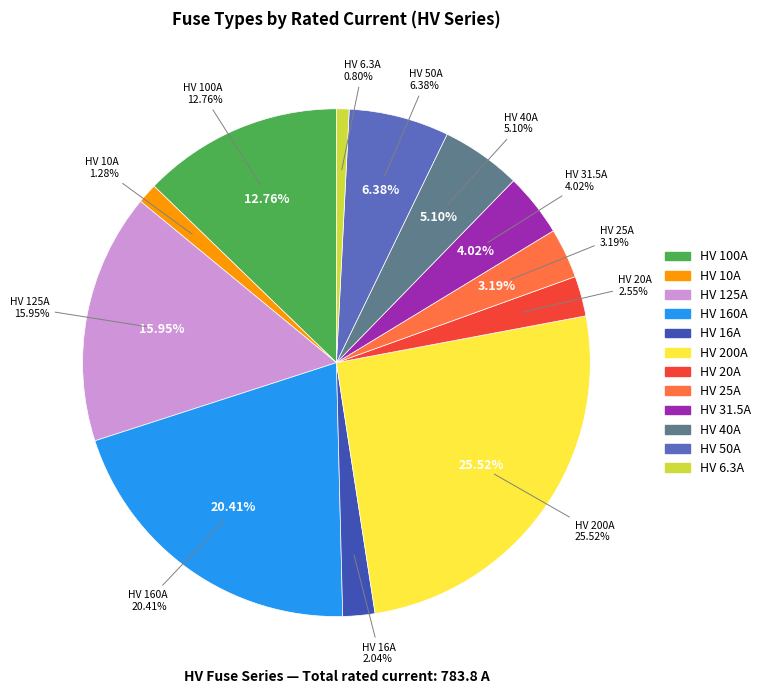

Does HV 125A account for over 50% of the chart?

No